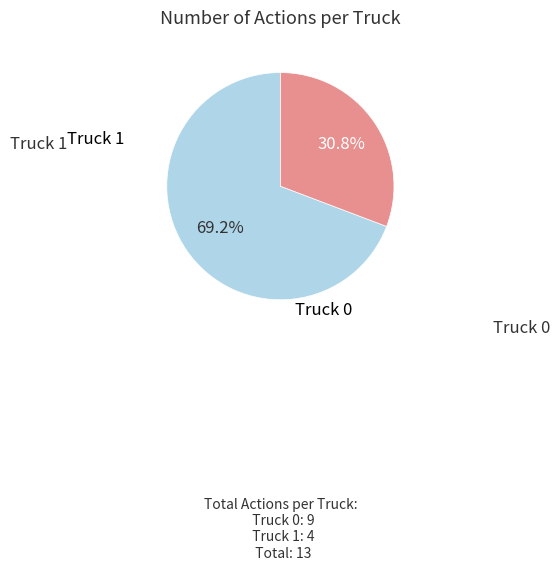

Is there a majority slice in this chart?

Yes